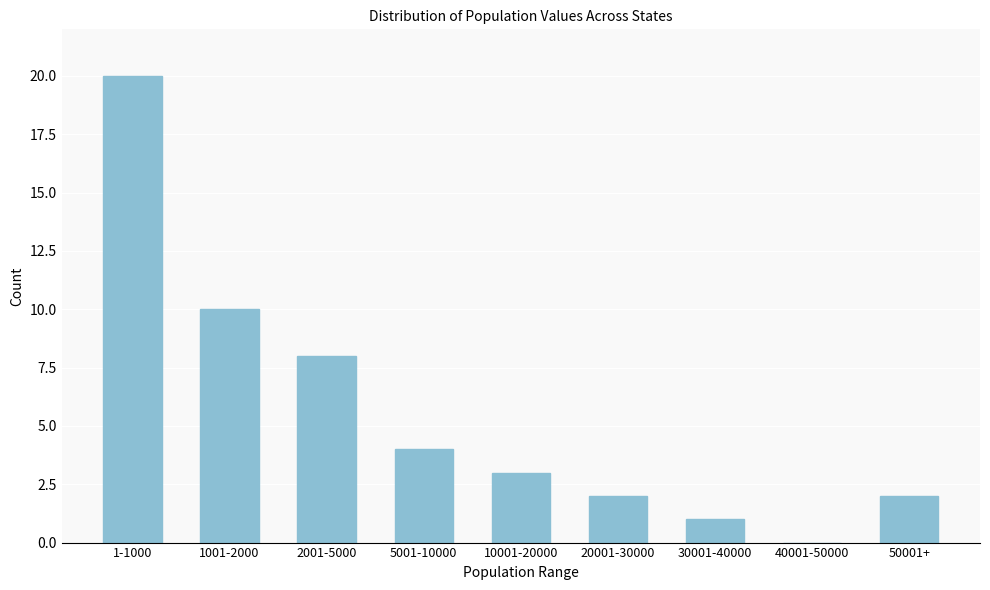

Reading left to right, transcribe all the data shown in this chart.

1-1000=20	1001-2000=10	2001-5000=8	5001-10000=4	10001-20000=3	20001-30000=2	30001-40000=1	40001-50000=0	50001+=2